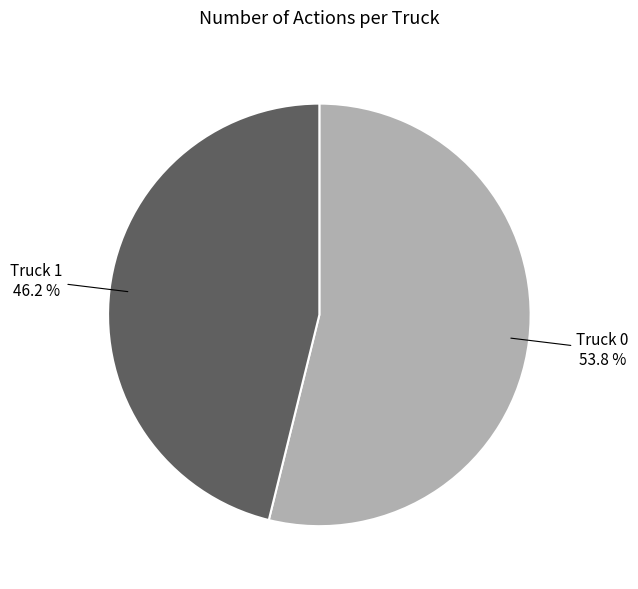

Is there any slice that represents more than half of the pie?

Yes